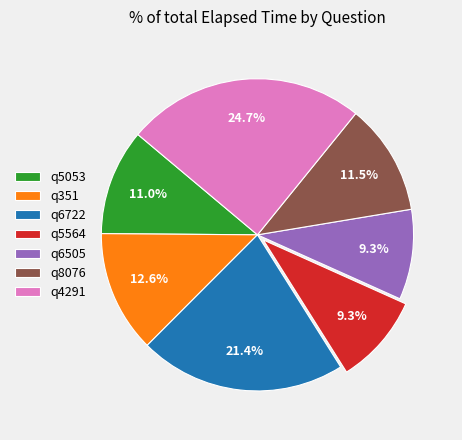

Which has a higher value, q5053 or q5564?

q5053